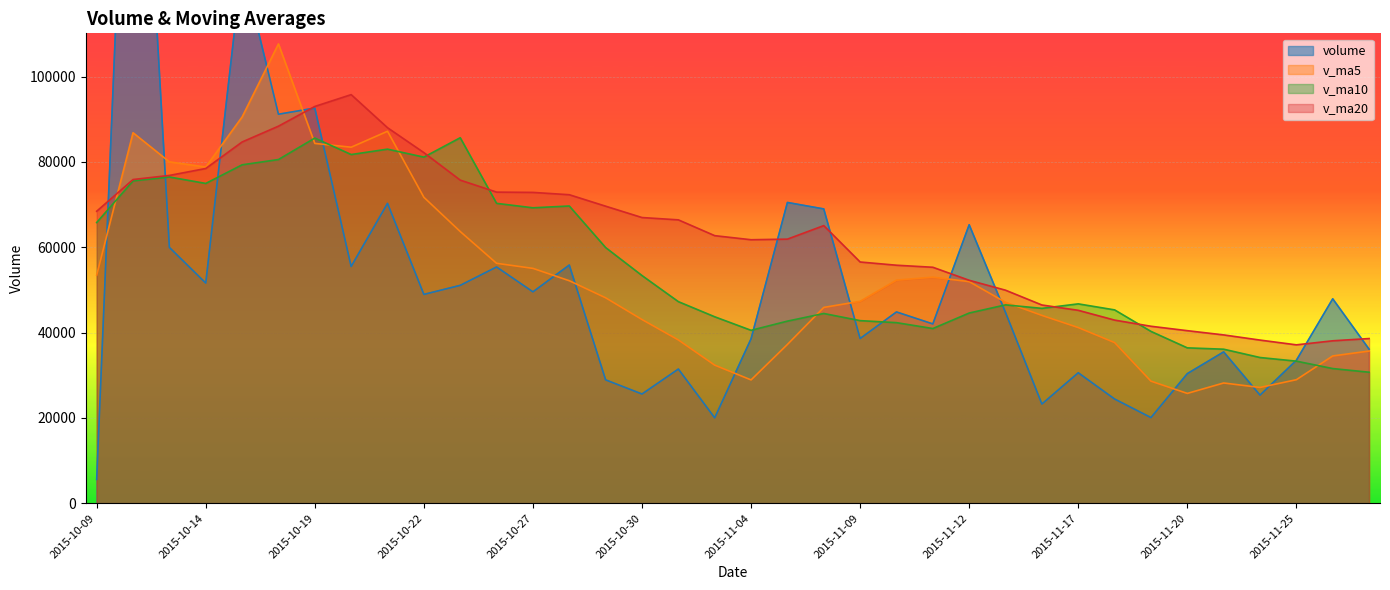

At which category is the sum across all series the highest?

2015-10-12